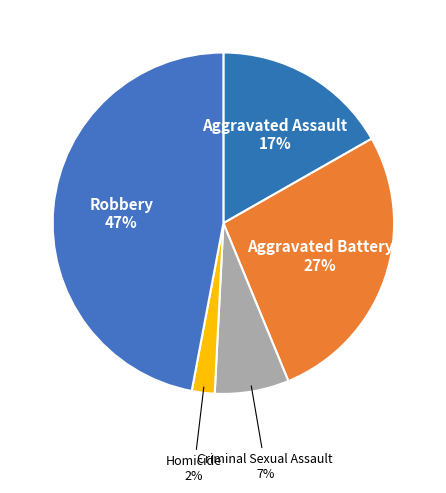

Which category has the smallest portion of the pie?

Homicide